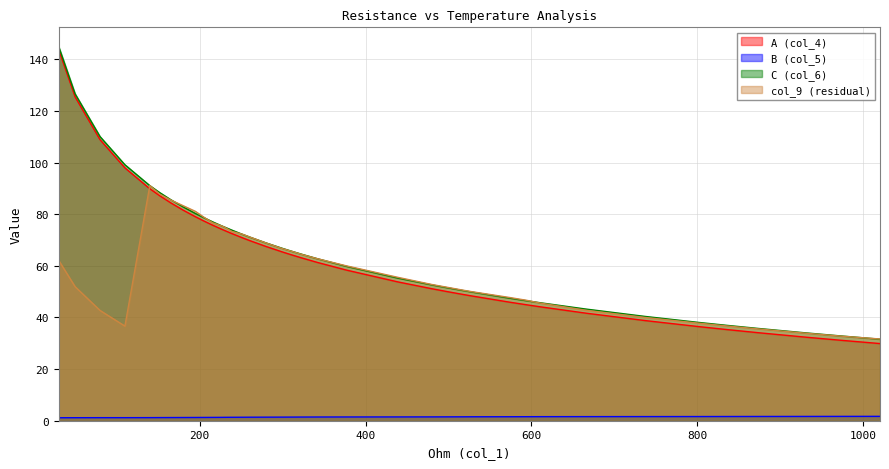

What is the total value across all series at 300?

200.2